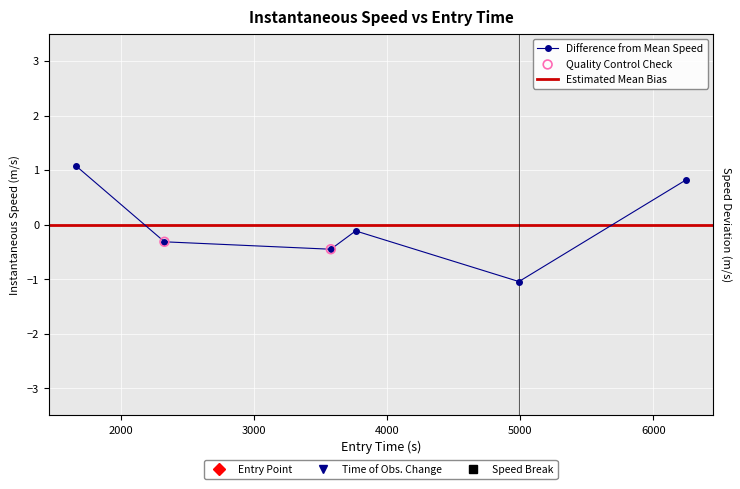

What is the change in value from 3575.291279364555 to 6246.814018717328?

+1.3